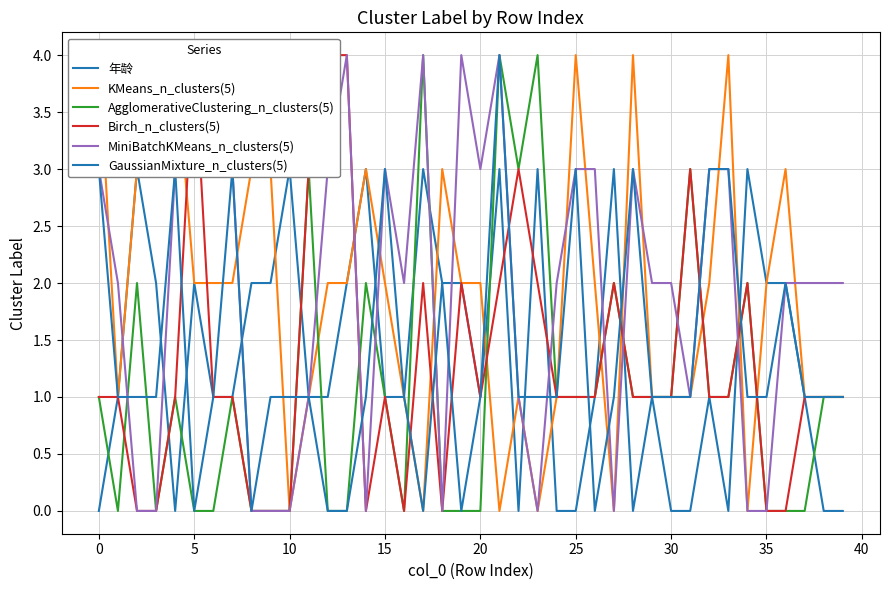

True or false: GaussianMixture_n_clusters(5) has a value of 1 at 24.

True